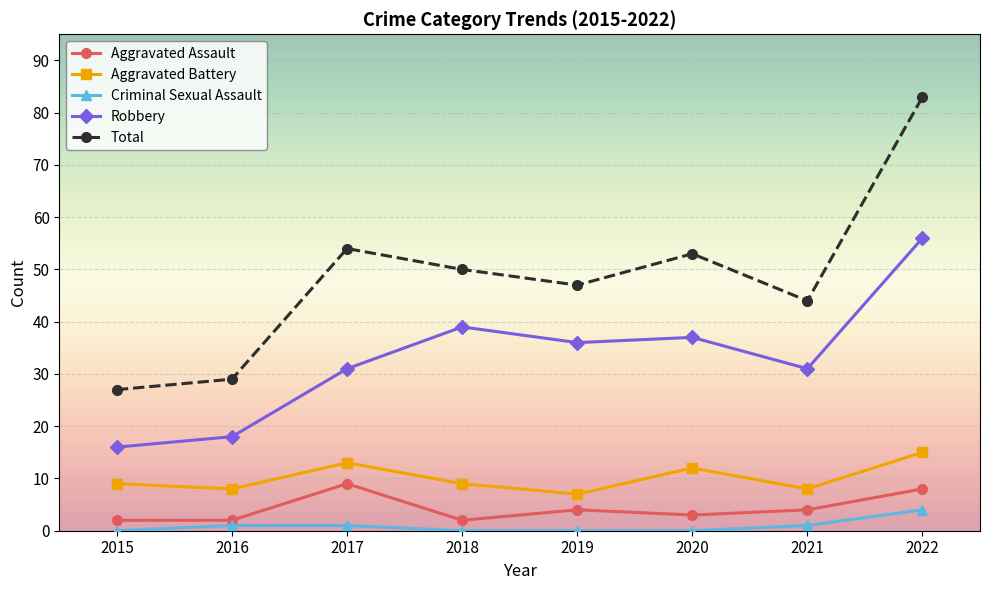

What is the value of the Criminal Sexual Assault point at the 8th from the left?

4